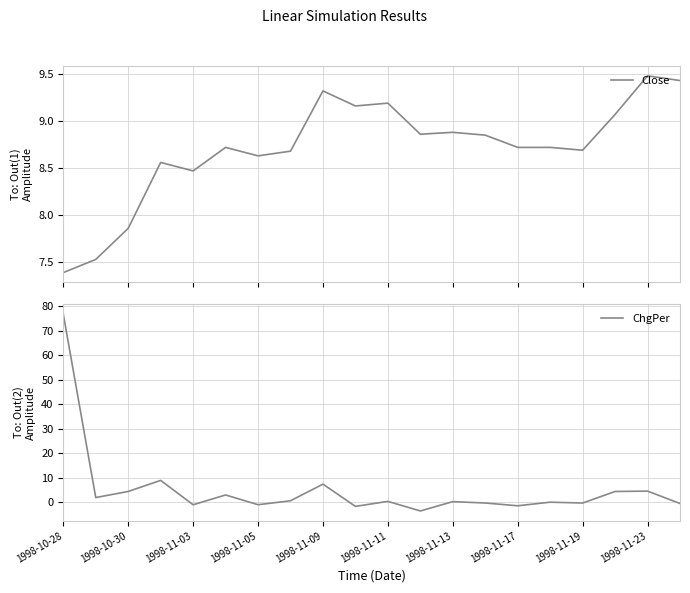

What position from the right is 19?

1